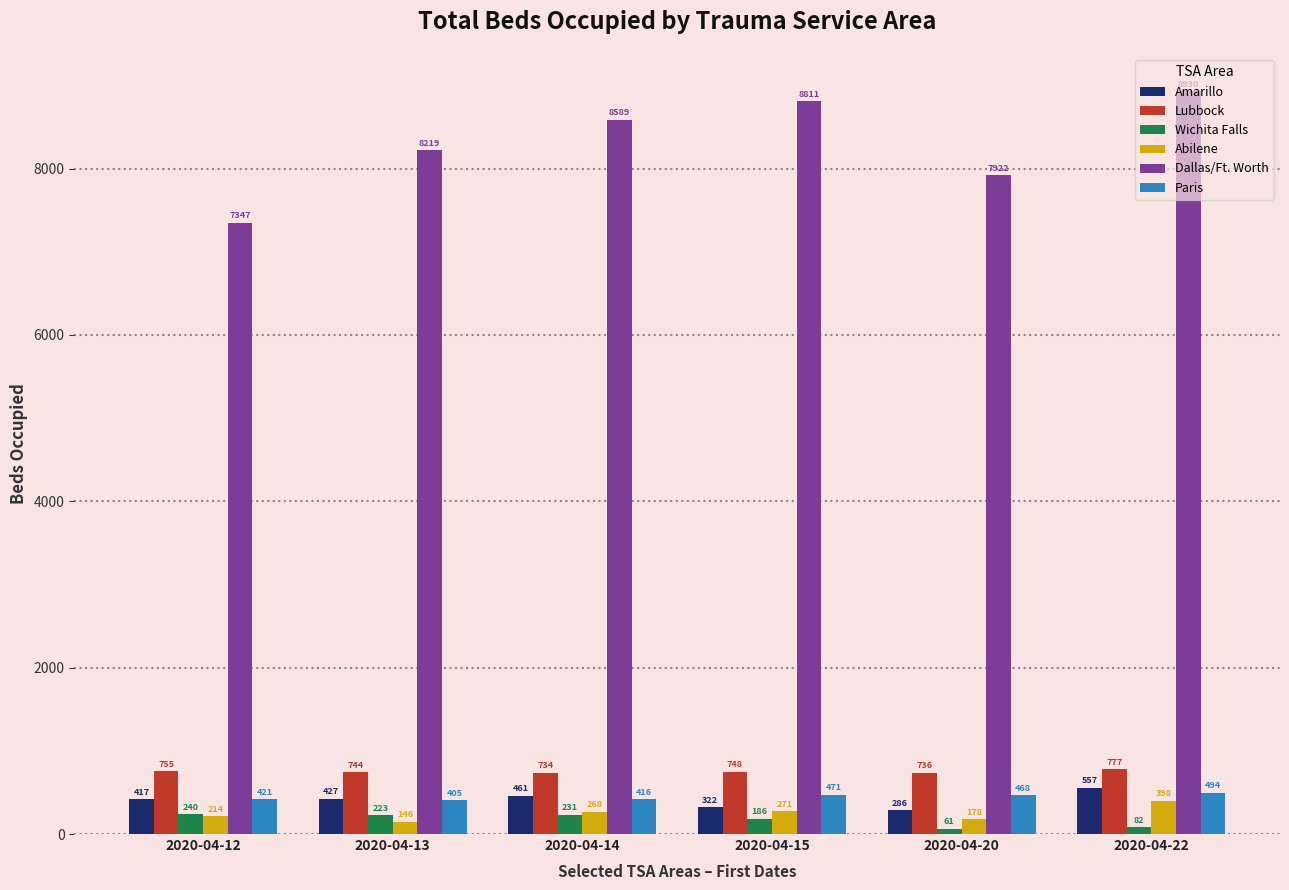

What is the minimum value for Lubbock?

734